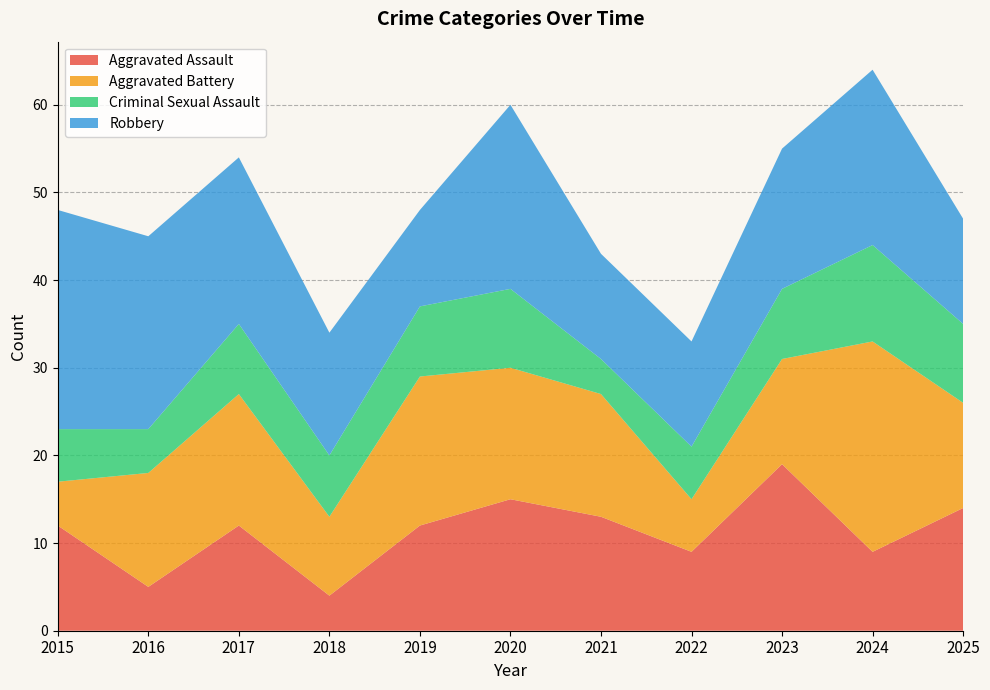

Reading left to right, what are all the values shown in this chart?

Aggravated Assault: 12	5	12	4	12	15	13	9	19	9	14
Aggravated Battery: 5	13	15	9	17	15	14	6	12	24	12
Criminal Sexual Assault: 6	5	8	7	8	9	4	6	8	11	9
Robbery: 25	22	19	14	11	21	12	12	16	20	12